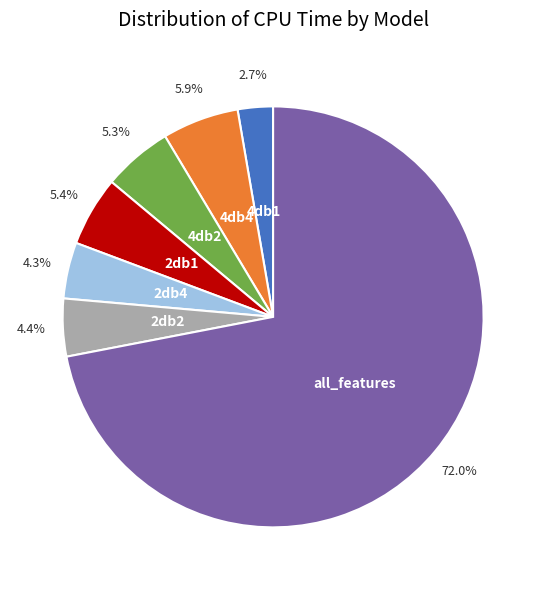

Is there a majority slice in this chart?

Yes